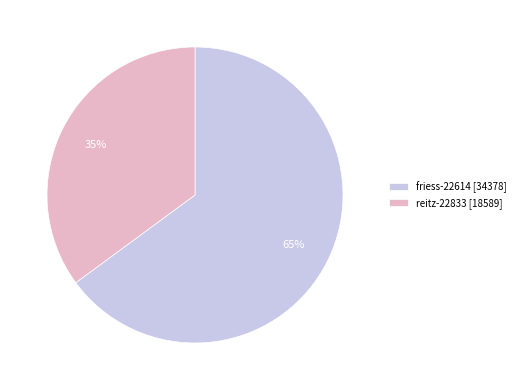

Approximately how many times larger is the value at reitz-22833 compared to friess-22614?

0.5